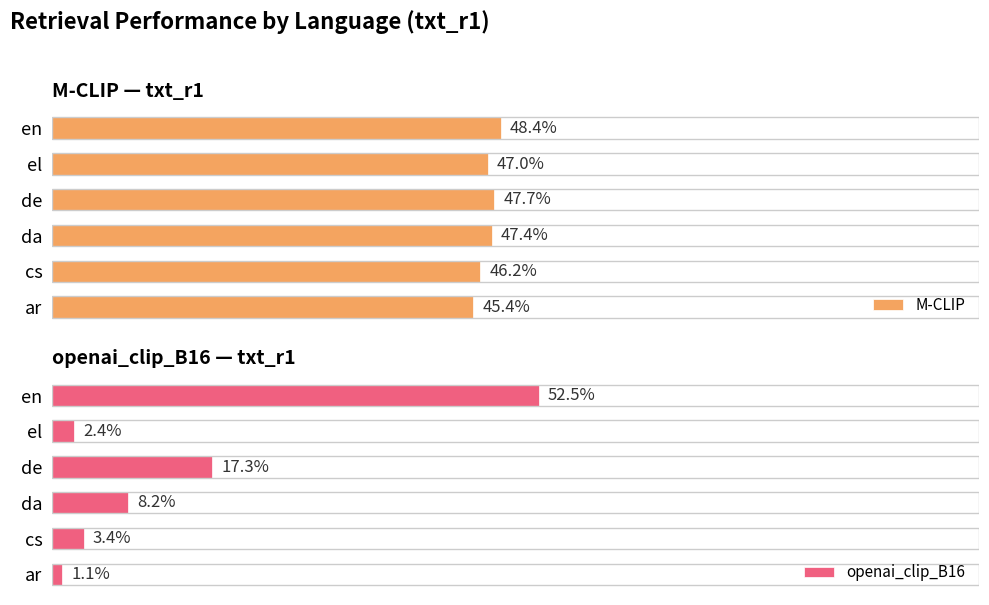

List the labels in order of openai_clip_B16 value, smallest first.

ar, el, cs, da, de, en